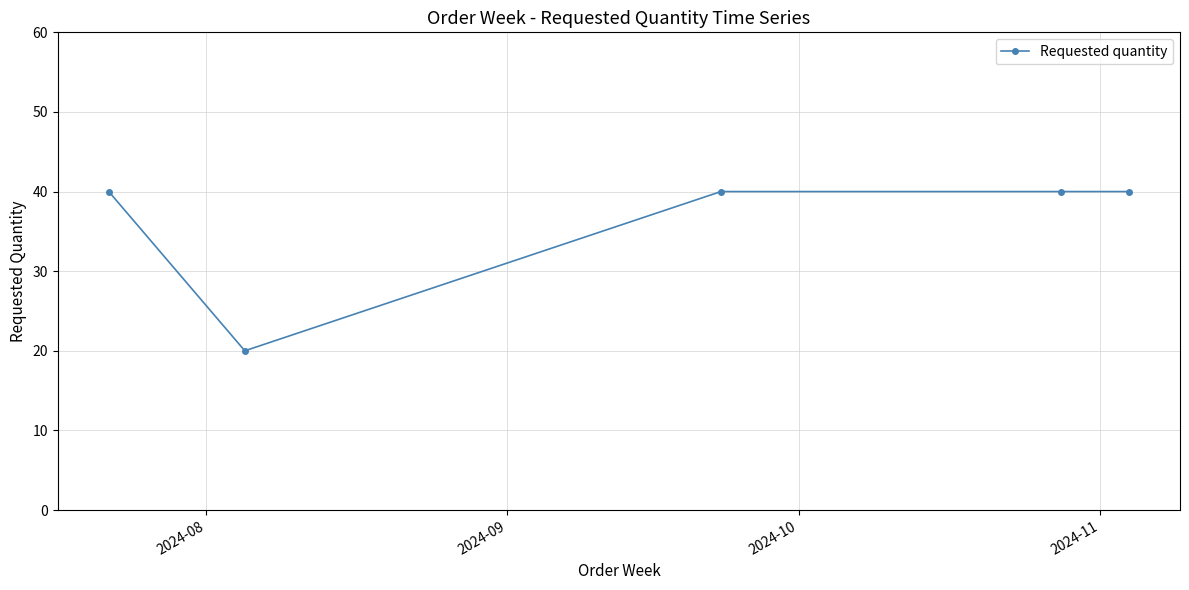

What is the maximum value shown in the chart?

40